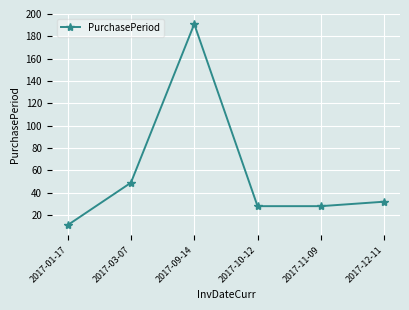

At which category does the chart reach its minimum across all series?

2017-01-17